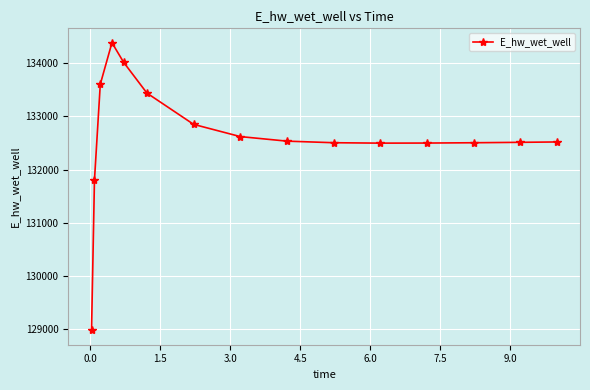

How many values are below 132518?

7